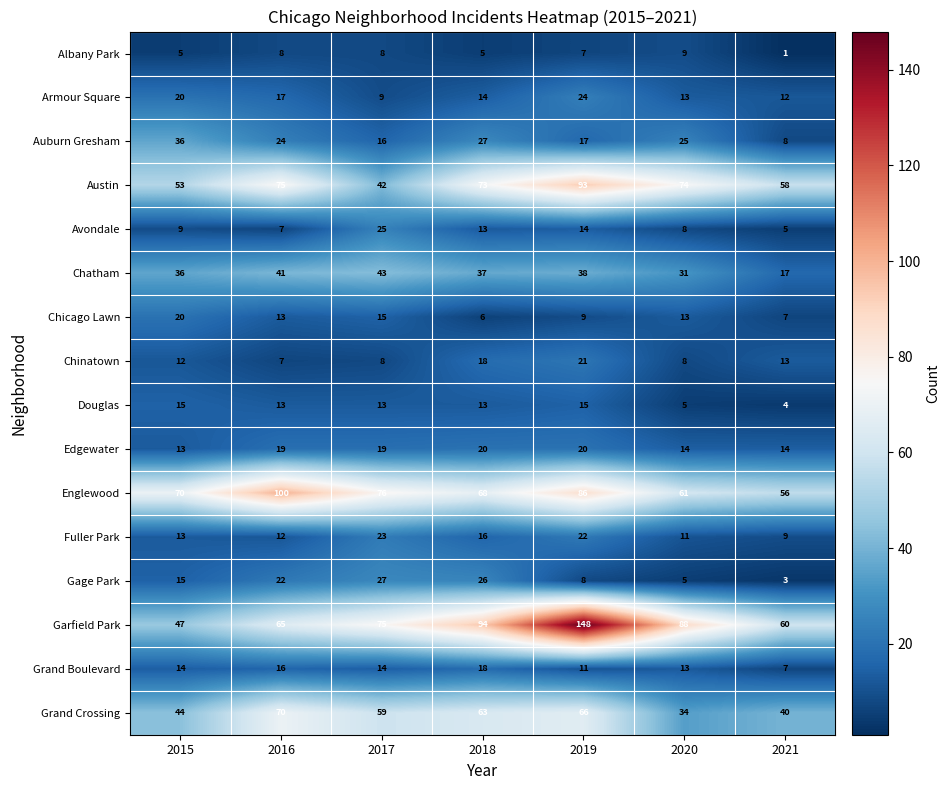

List the labels in order of Armour Square value, largest first.

2019, 2015, 2016, 2018, 2020, 2021, 2017